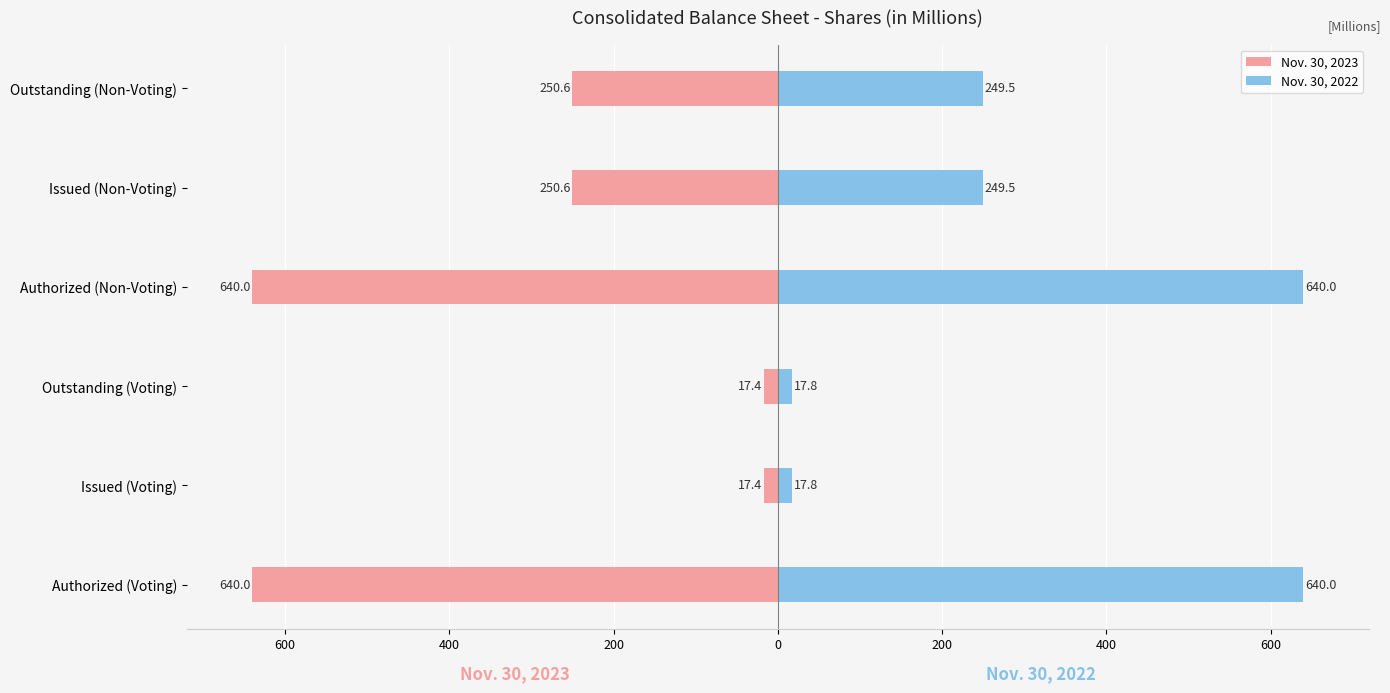

Which series has the widest spread of values?

Nov. 30, 2023